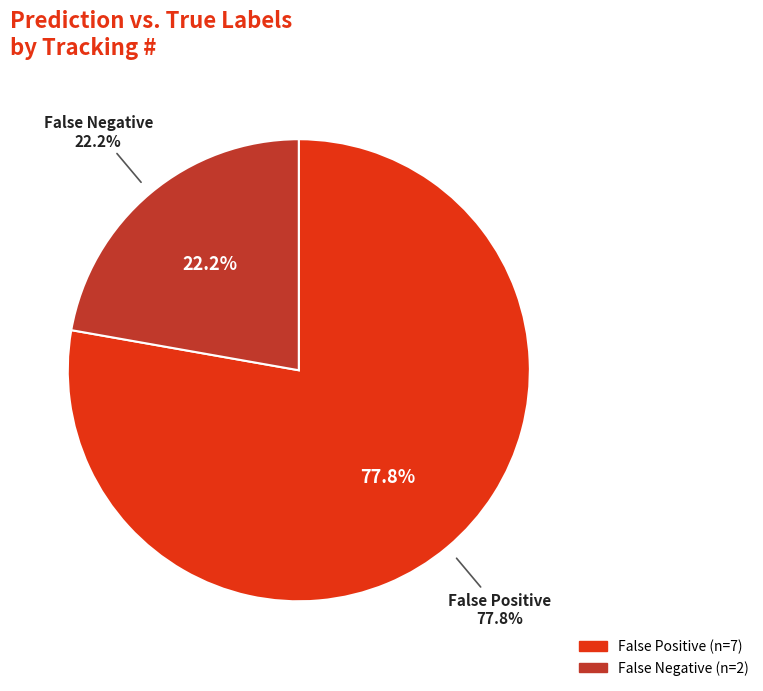

Is it true that 06-0248 is 19% of the pie?

False